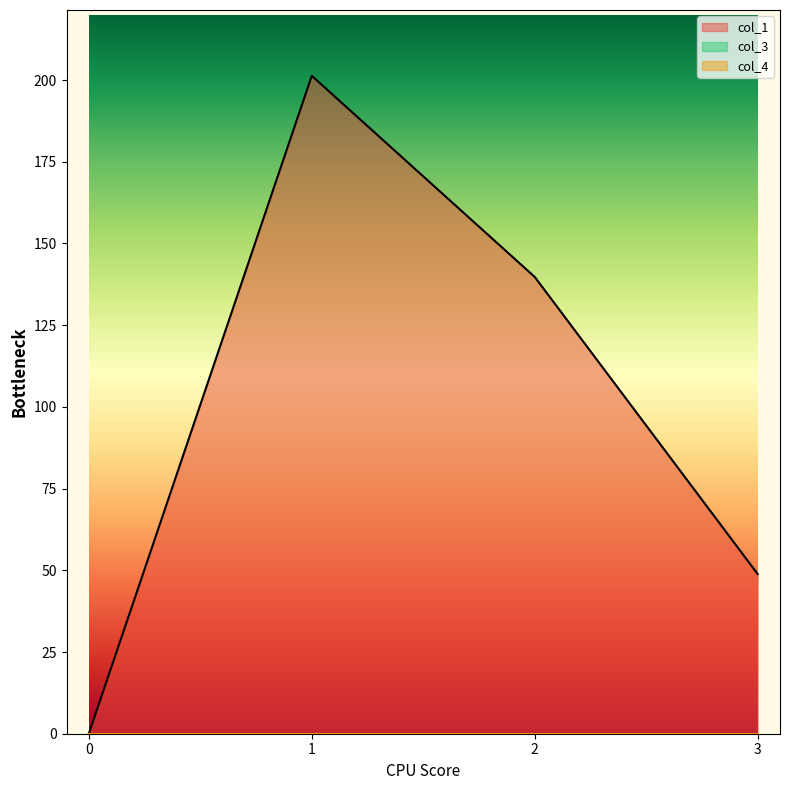

Reading right to left, transcribe all the data shown in this chart.

col_1: 48.8	139.8	201.3	0.0
col_3: 0.0	0.0	0.0	0.0
col_4: 0.0	0.0	0.0	0.0